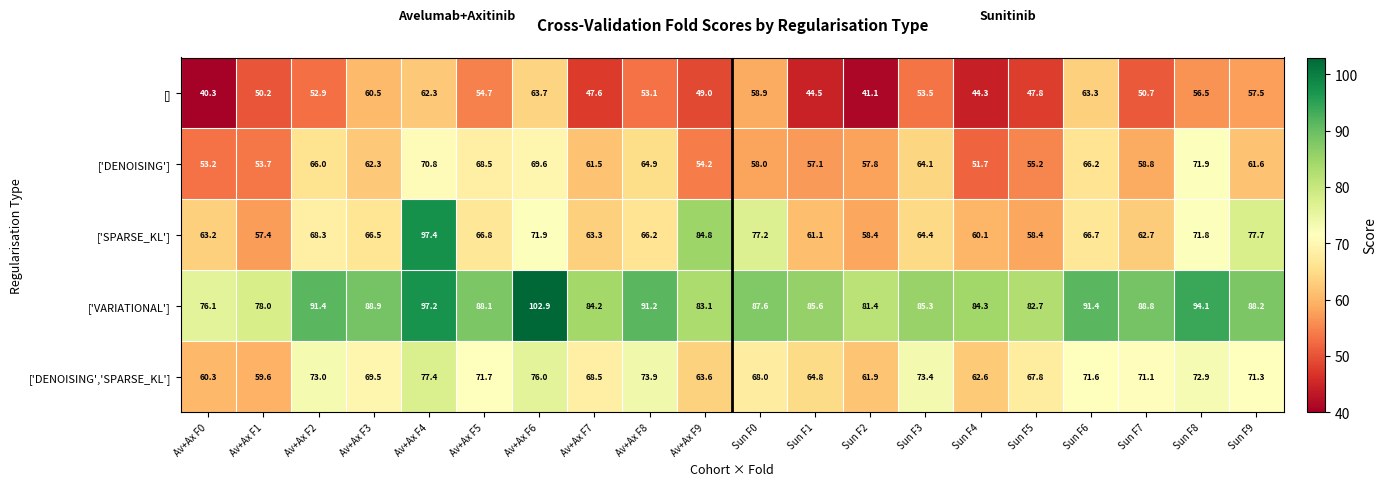

What is the difference between the maximum and minimum values in the ['DENOISING','SPARSE_KL'] series?

17.8